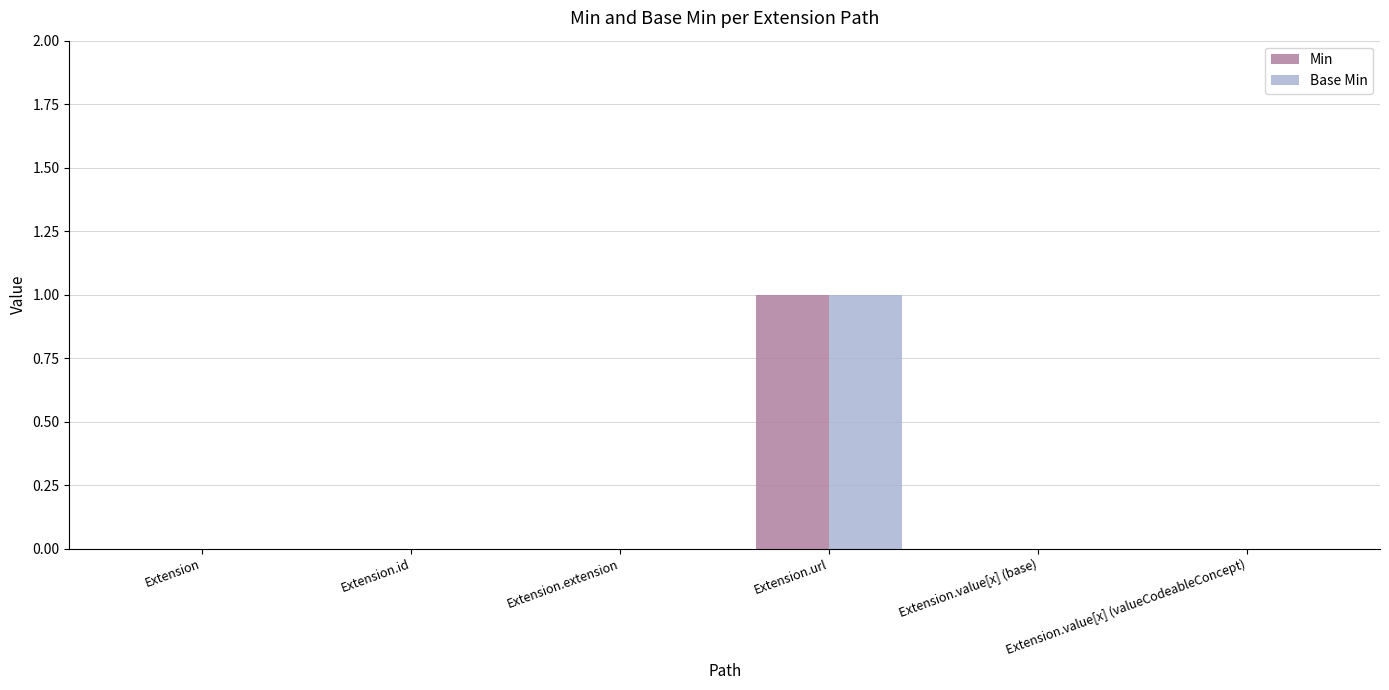

At which label does Min reach its peak?

Extension.url